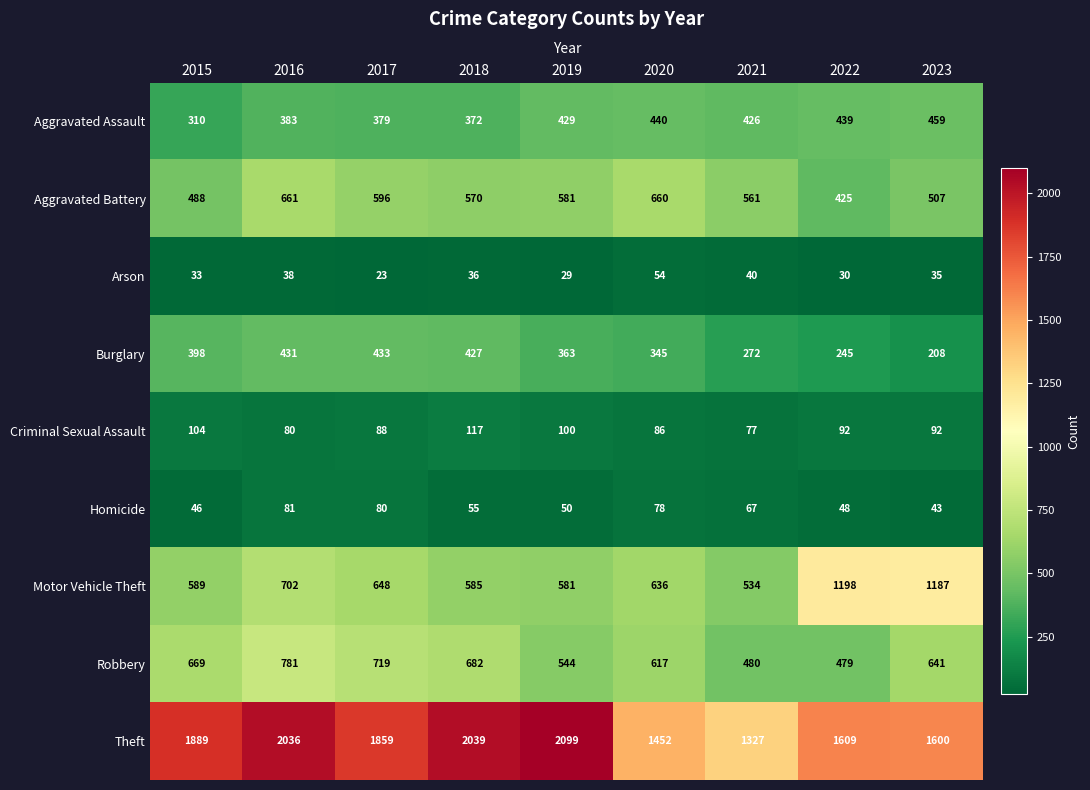

The Criminal Sexual Assault series shows 92 at 2022. True or false?

True